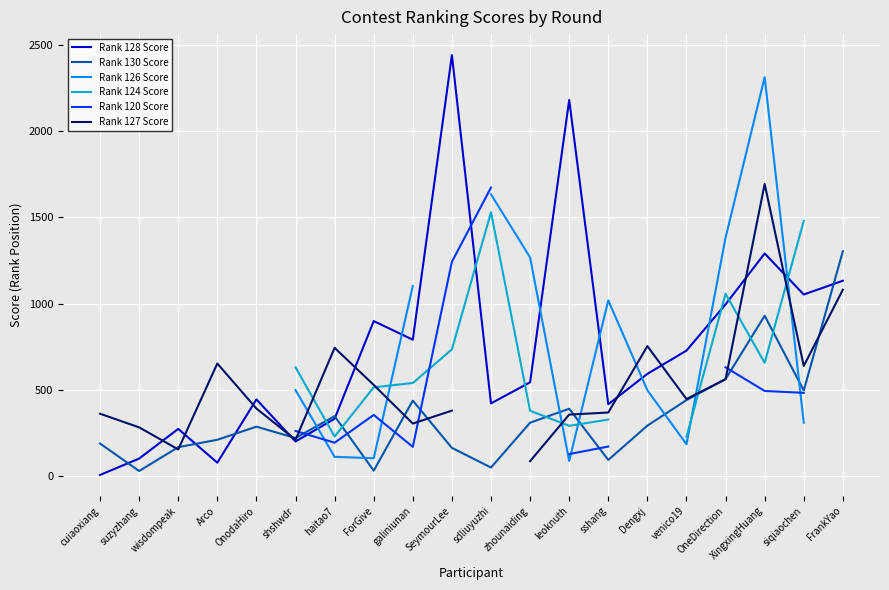

What is the label of the 16th point from the right?

OnodaHiro